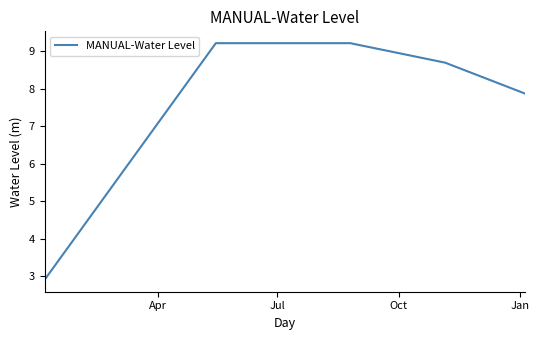

What is the greatest value displayed?

9.2